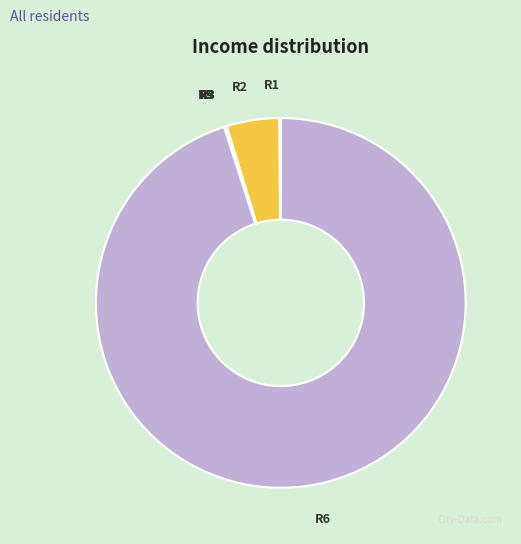

Is R6 the majority of the pie?

Yes